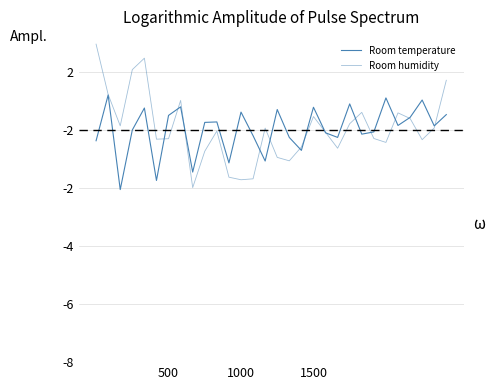

Does the chart have visible grid lines?

Yes